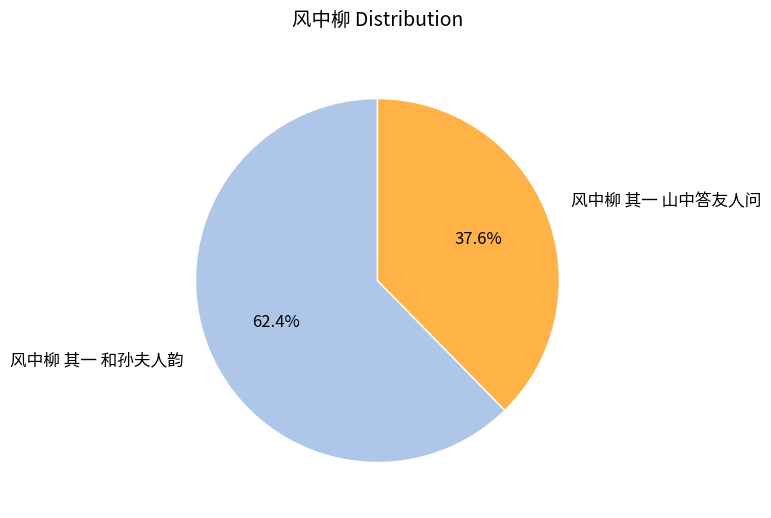

What portion of the pie excludes 风中柳 其一 山中答友人问?

62.4%